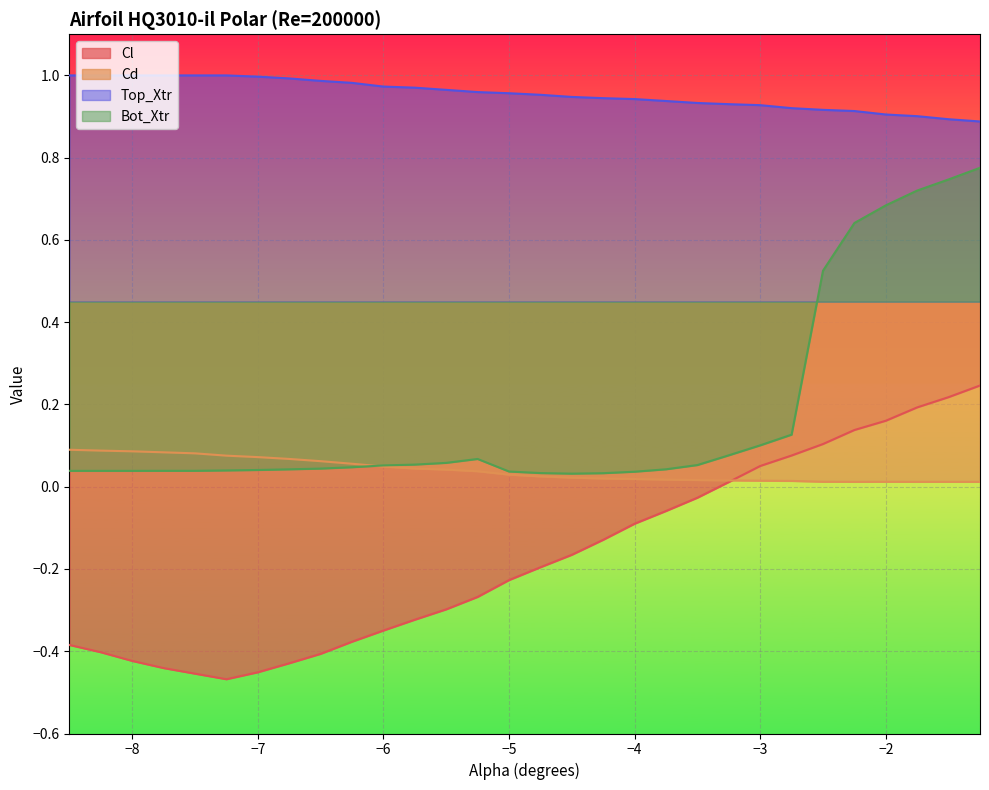

Which series has the largest total across all categories?

Top_Xtr